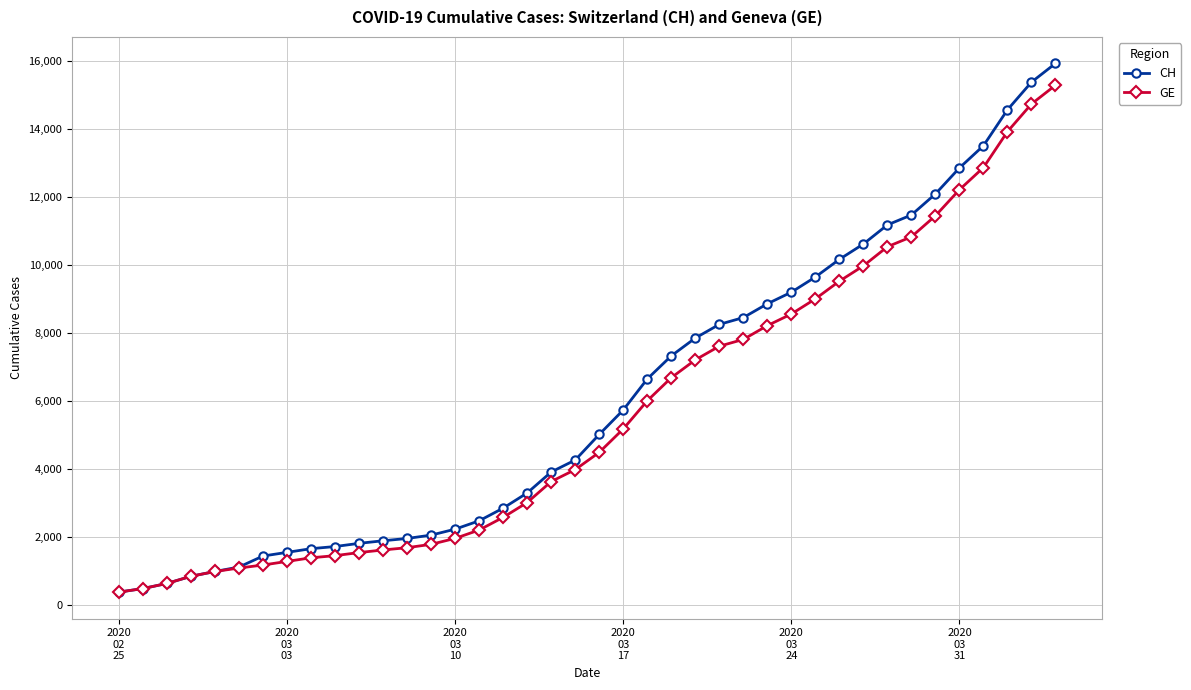

What is the difference between the maximum and minimum values in the CH series?

15551